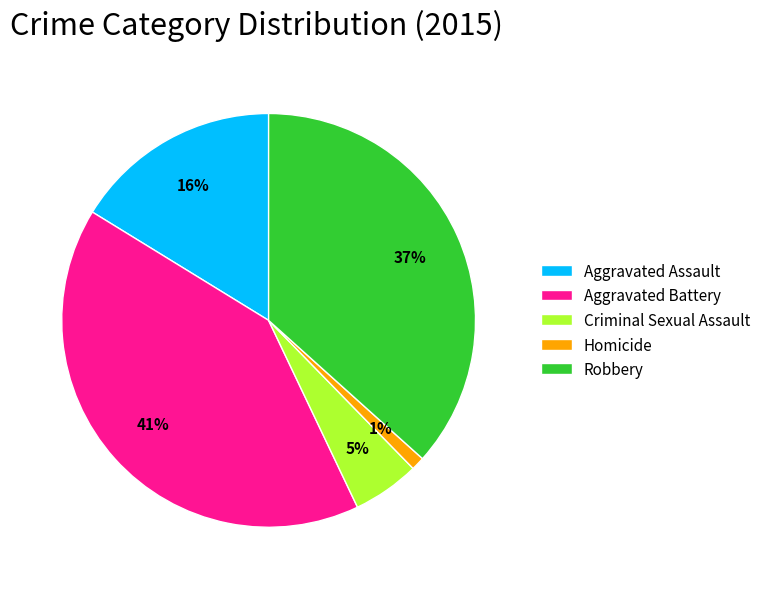

Is it true that Homicide is 6% of the pie?

False